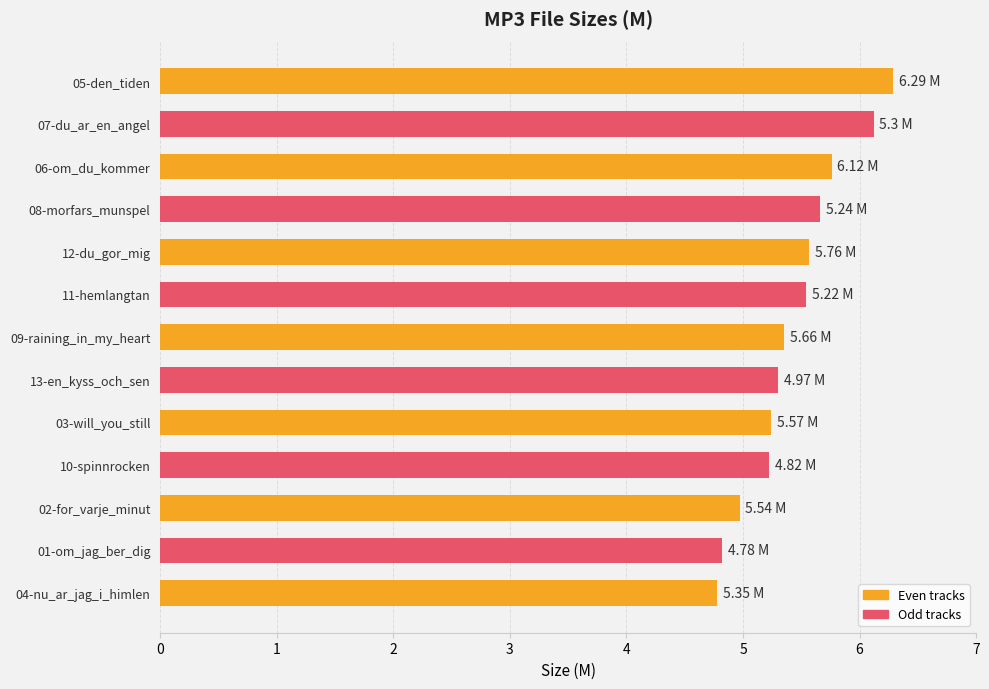

What is the change in value from 08-morfars_munspel to 01-om_jag_ber_dig?

-0.8